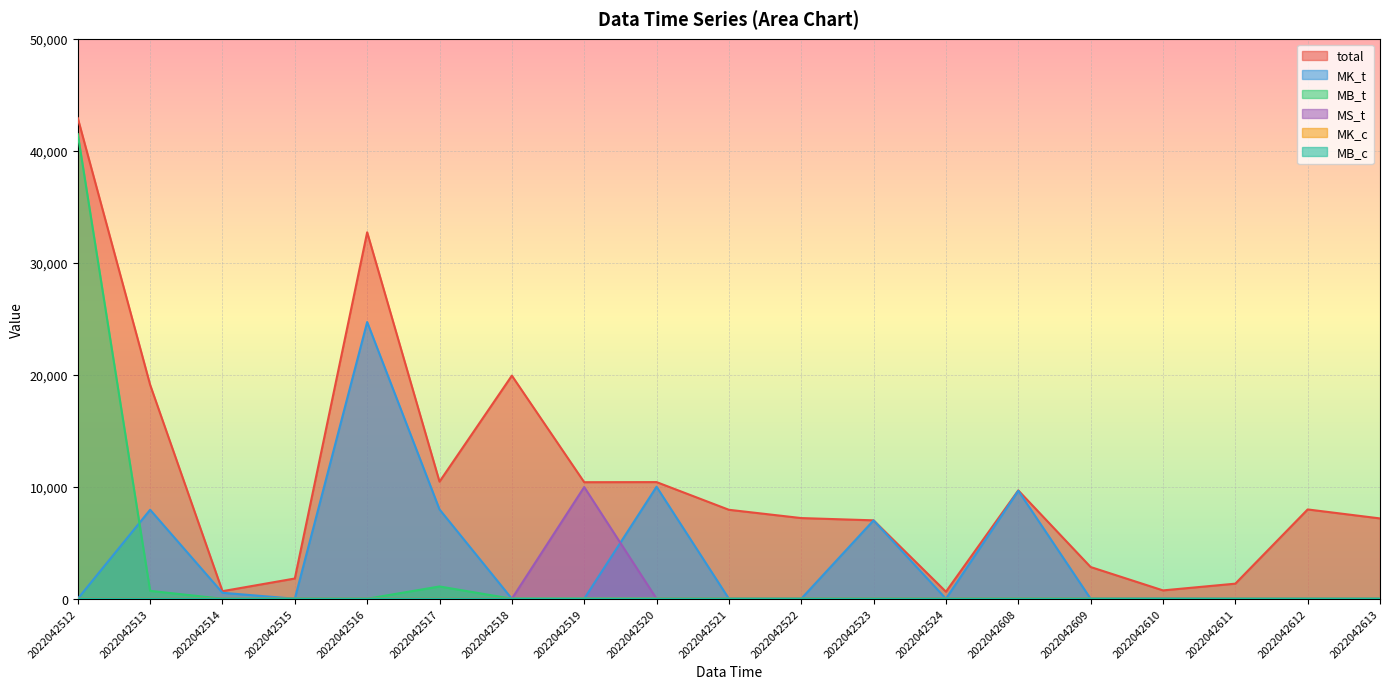

Read the total value at 2022042610, to the nearest 10.

740